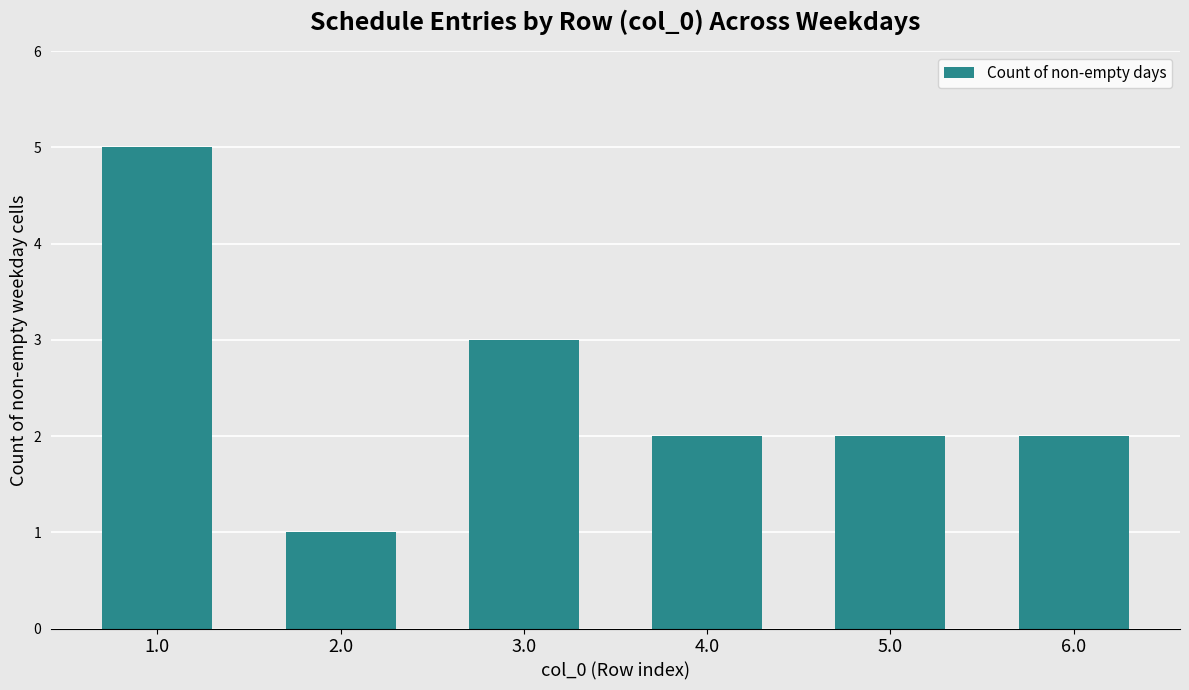

What is the sum of the values at 6.0 and 4.0?

4